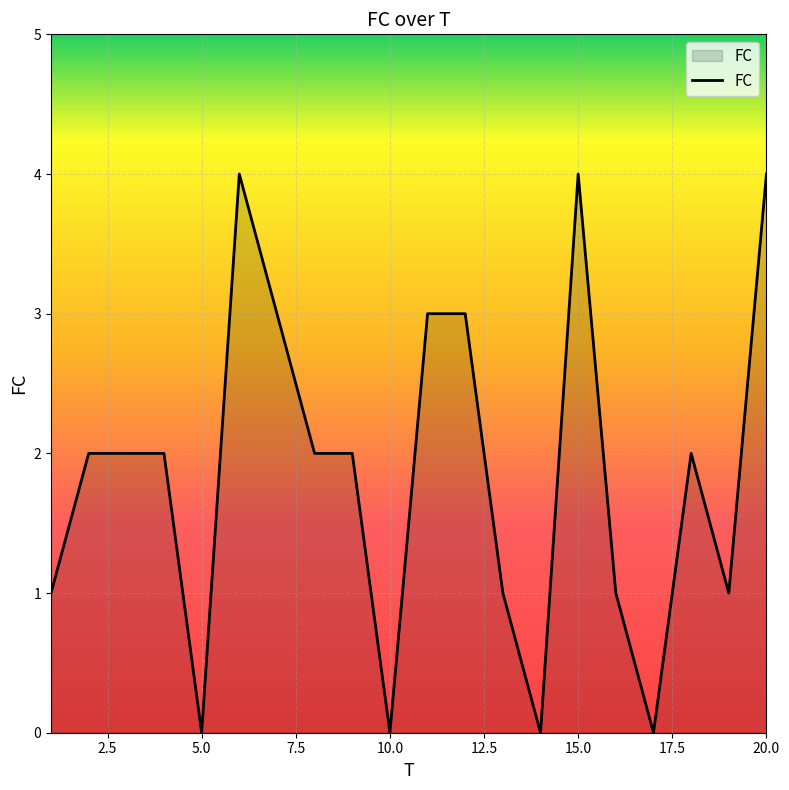

What is the maximum value shown in the chart?

4